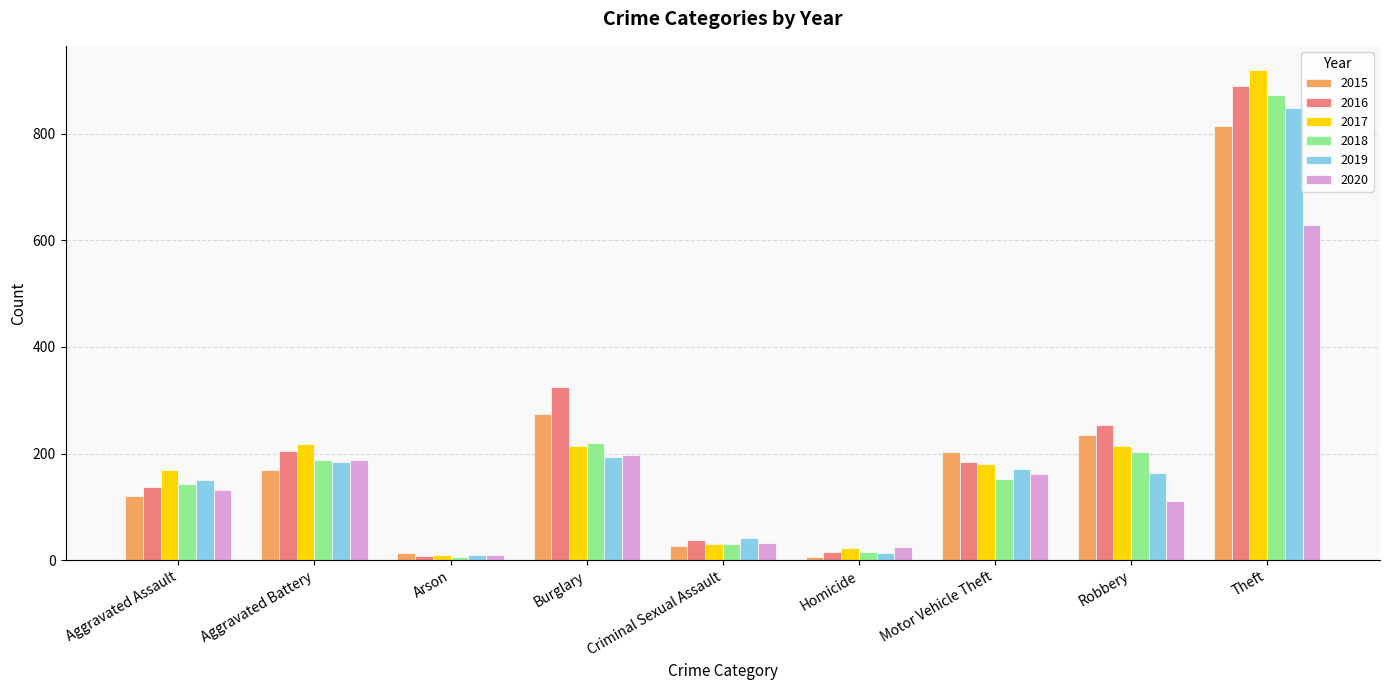

Which category has the highest value in the 2016 series?

Theft